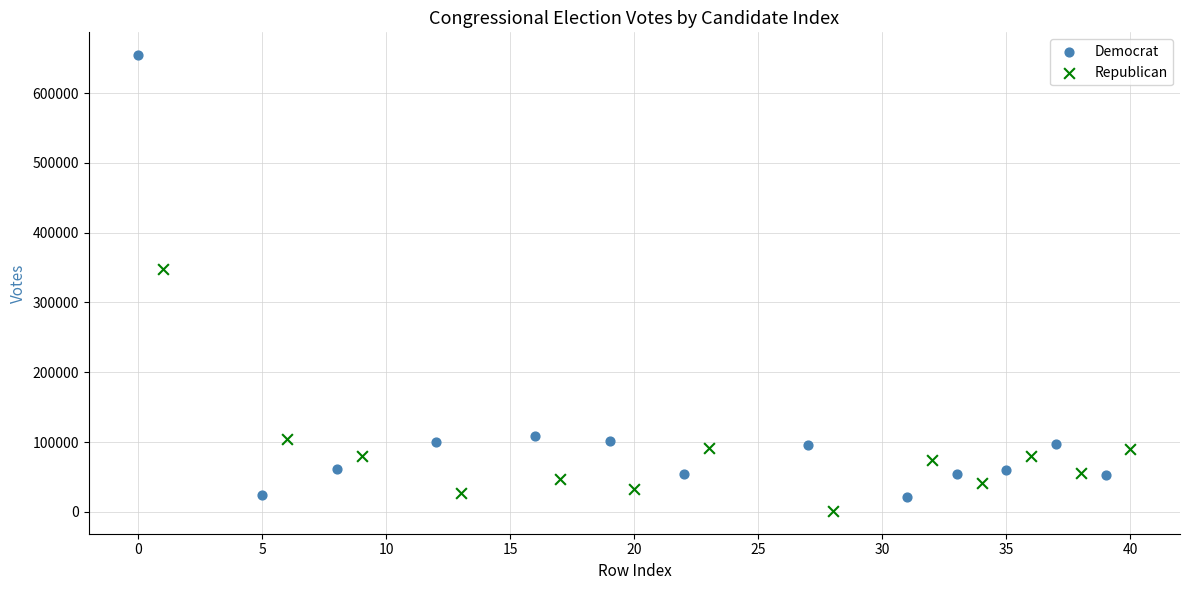

Which series has the widest spread of Y values?

Democrat